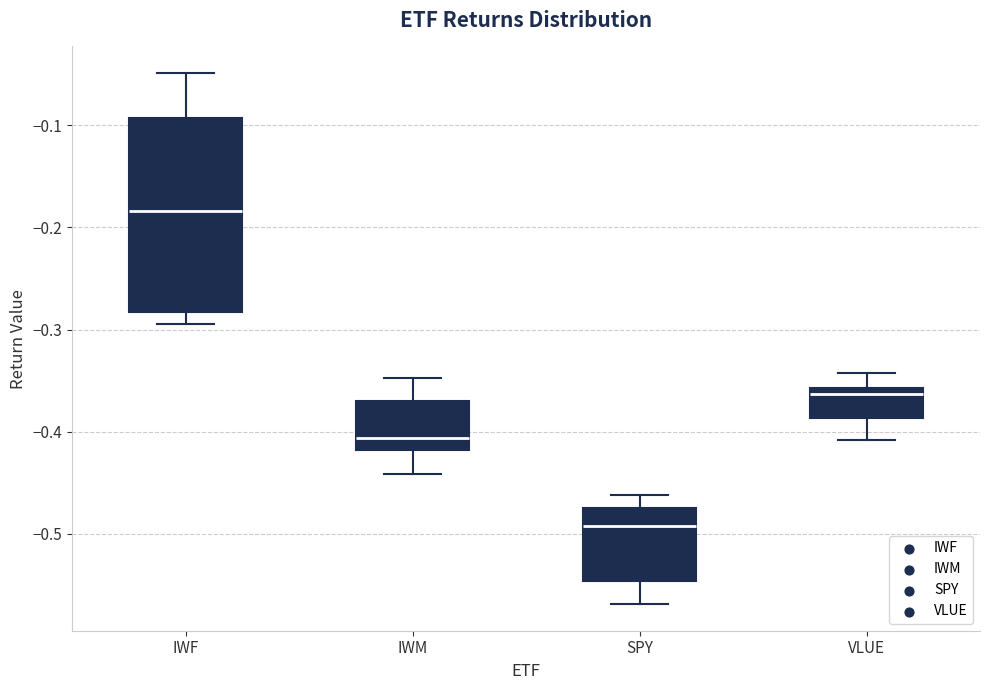

Reading left to right, read every box against the y-axis: the position of its median line, the range the box covers, and the ends of its whiskers. The values are not printed on the chart, so give them approximately, as read against the axis.

IWF: median -0.18, box -0.28 to -0.09, whiskers -0.29 to -0.05
IWM: median -0.41, box -0.42 to -0.37, whiskers -0.44 to -0.35
SPY: median -0.49, box -0.55 to -0.48, whiskers -0.57 to -0.46
VLUE: median -0.36 (just below the box's upper edge), box -0.39 to -0.36, whiskers -0.41 to -0.34